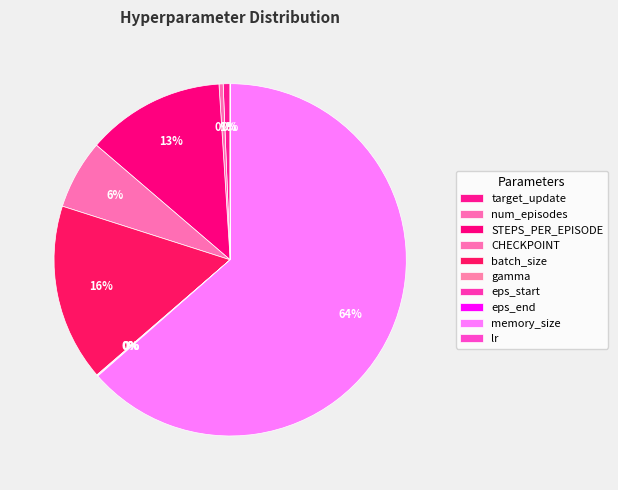

To the nearest percent, what is the combined percentage of memory_size and eps_end?

64%